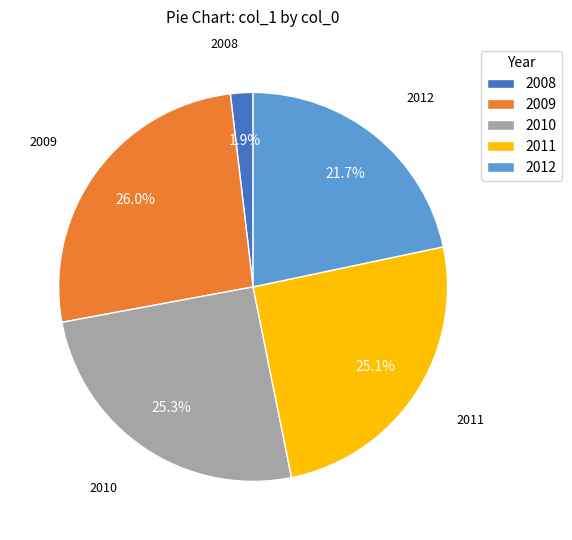

Is there a majority slice in this chart?

No